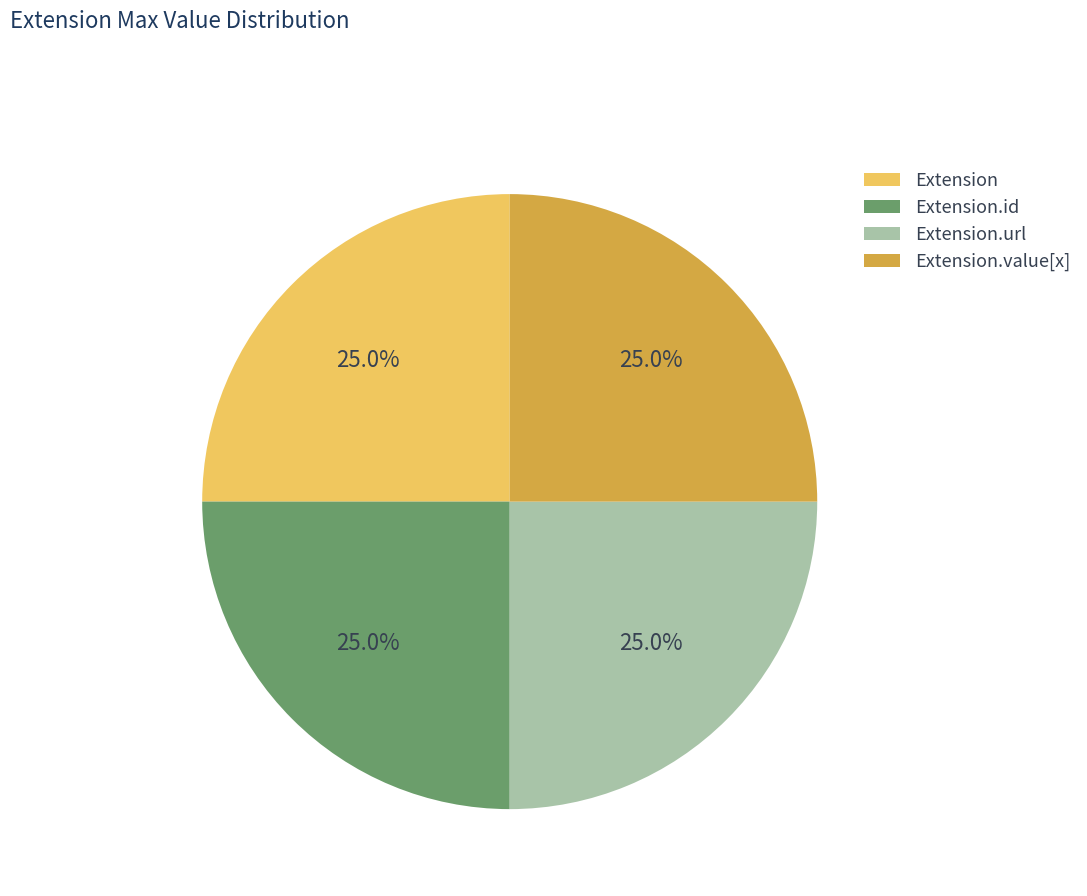

Does any single category account for the majority?

No